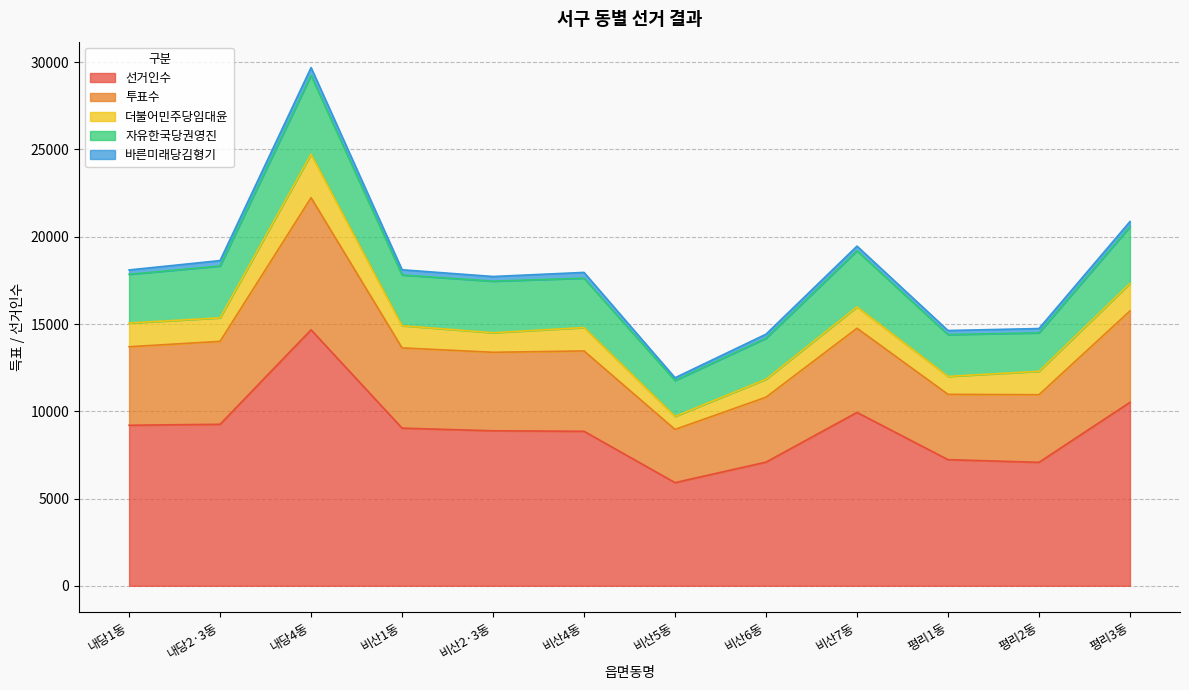

What is the minimum value for 선거인수?

5912